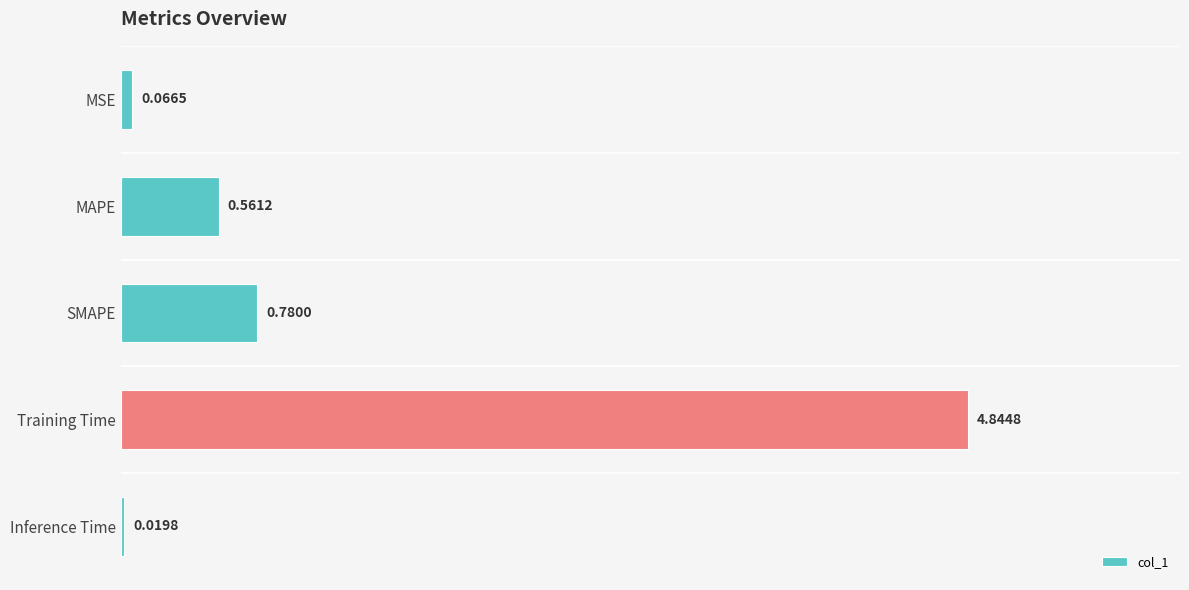

How many bars are there in total?

5